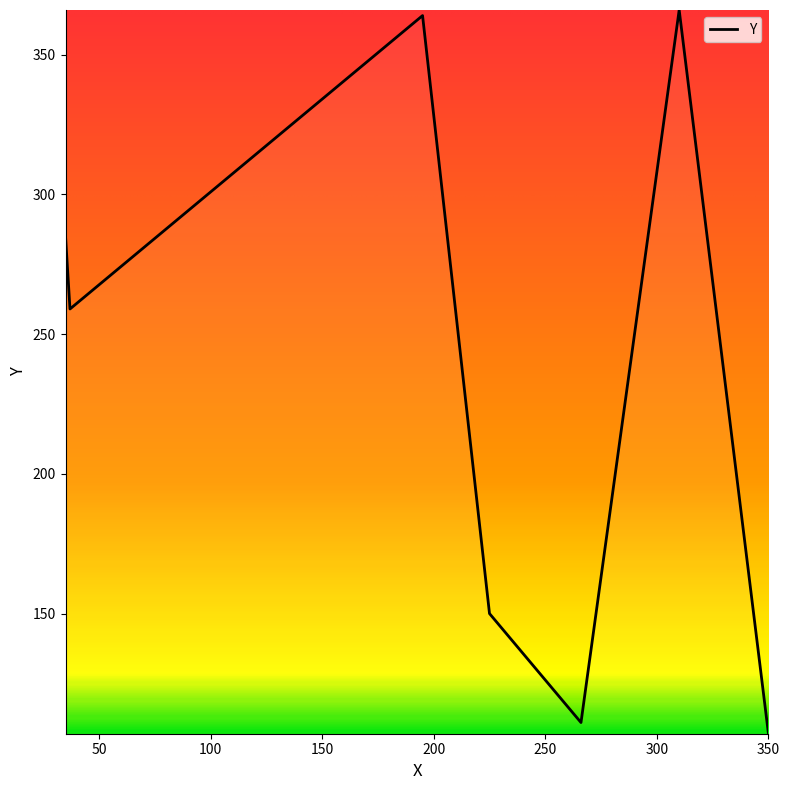

What is the difference between the second highest and minimum values?

257